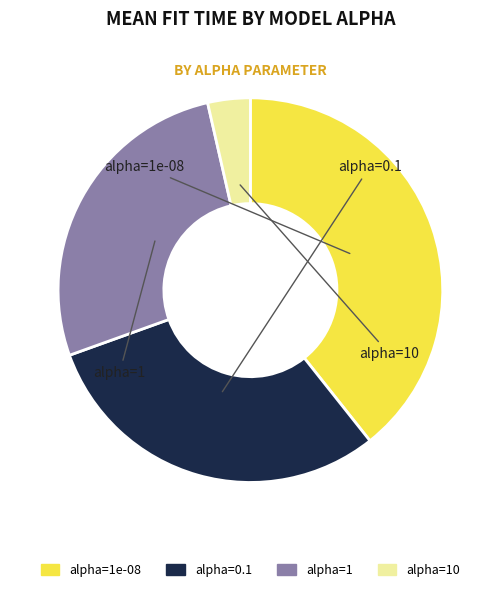

Count the number of slices in the pie.

4